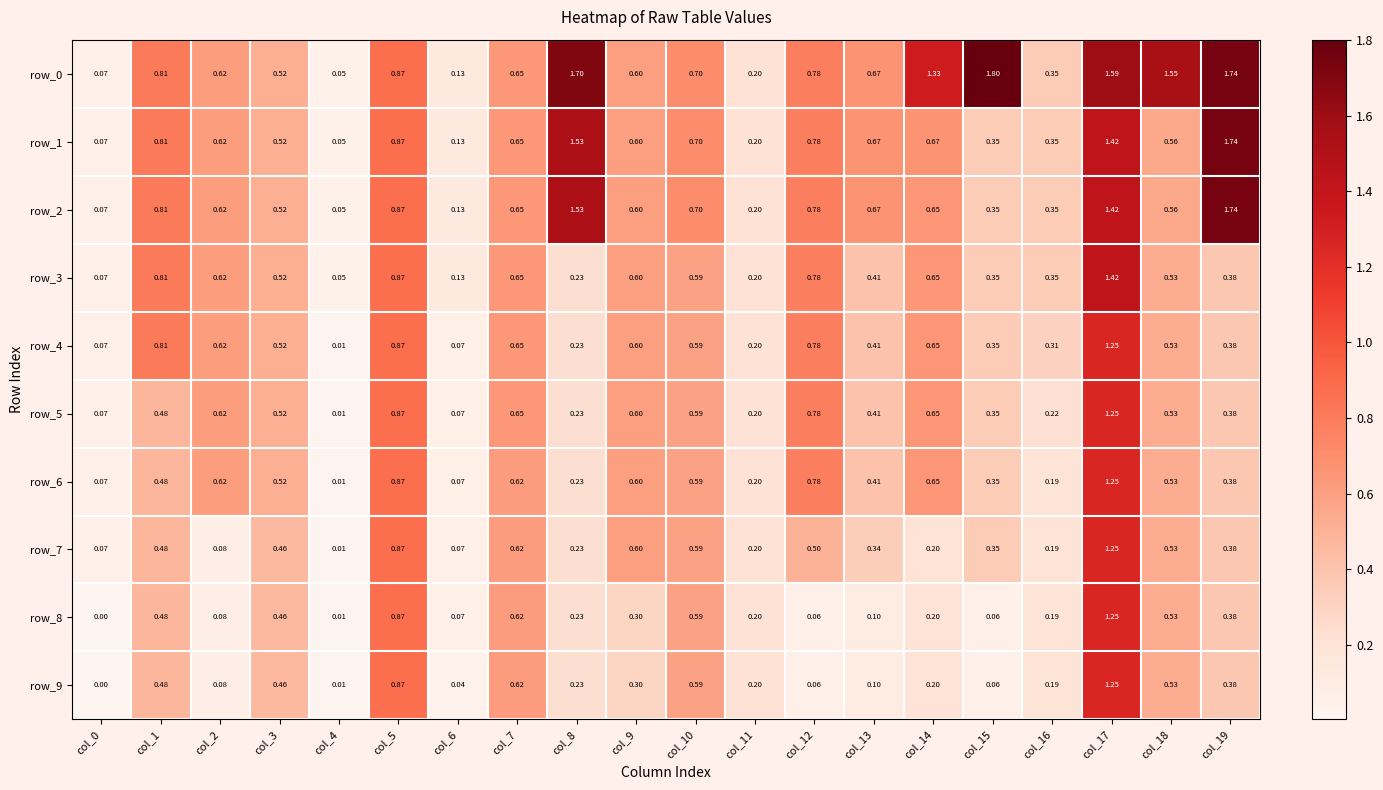

Count the number of categories in the chart.

20